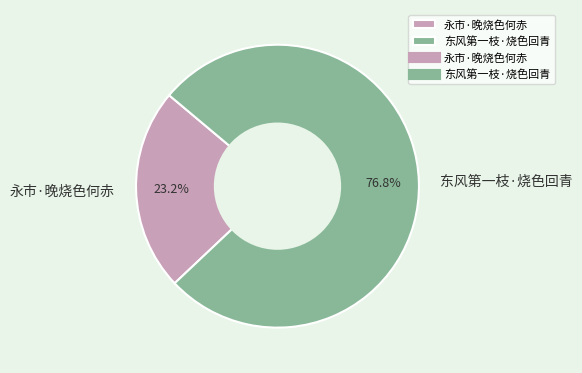

Is it true that 东风第一枝·烧色回青 is 77% of the pie?

True